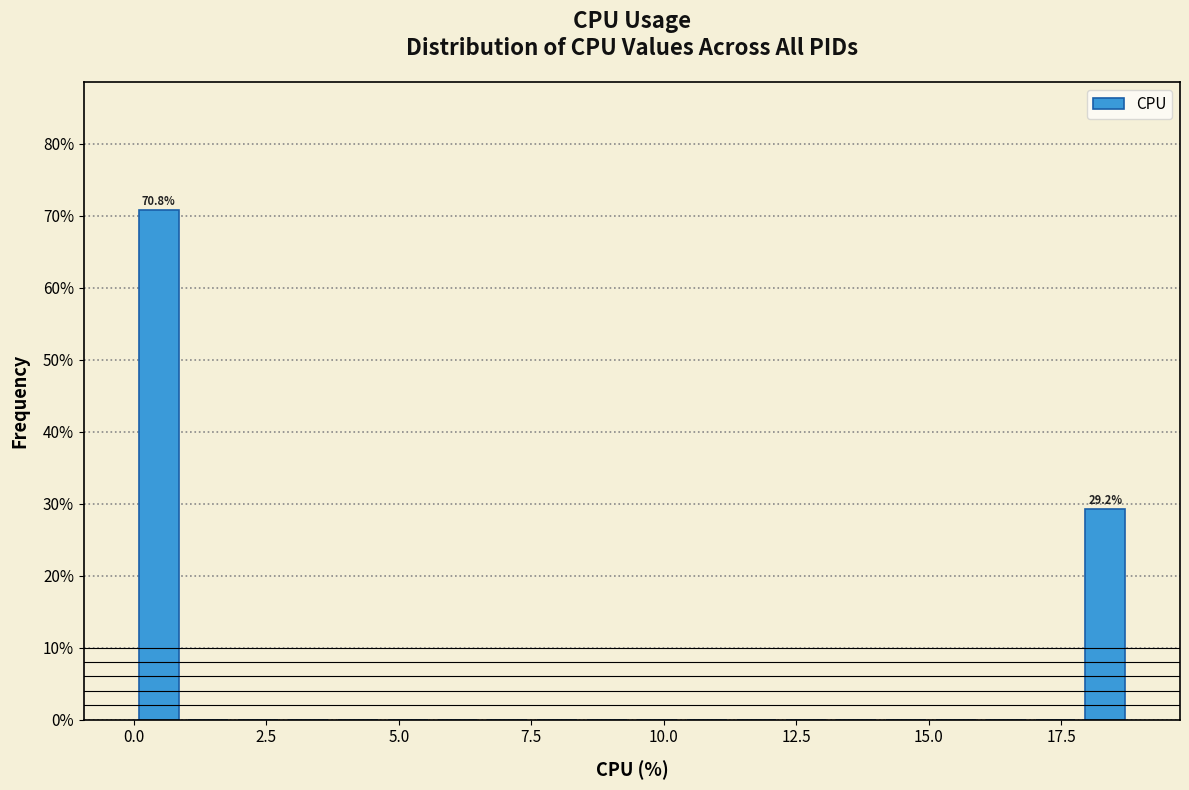

Read against the x-axis, roughly where is the centre of the tallest bar?

0.5